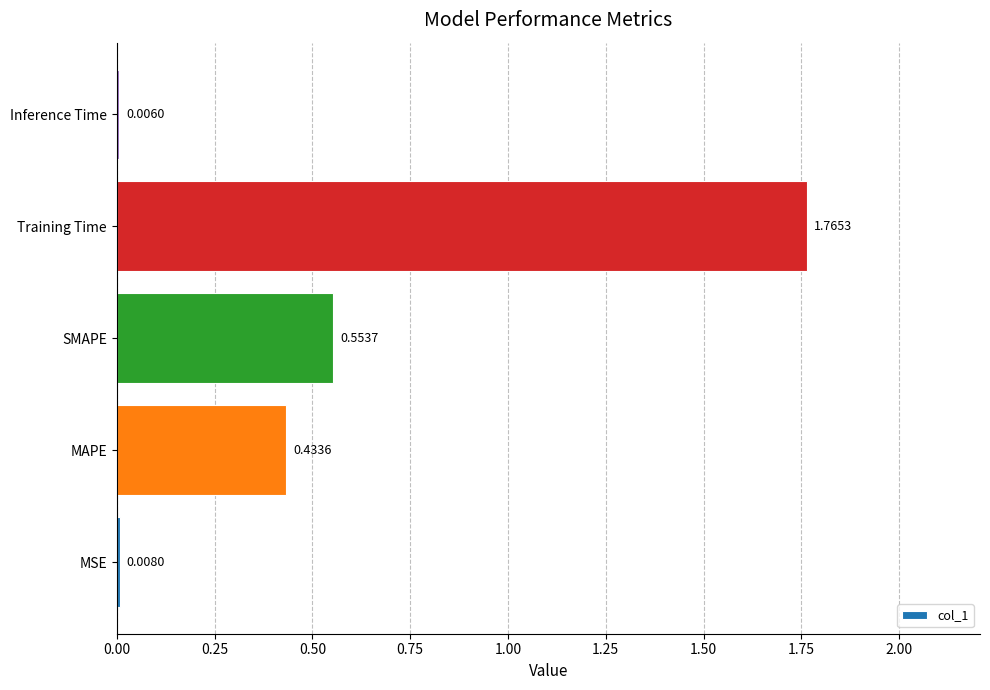

At which label is the value closest to 0?

Inference Time